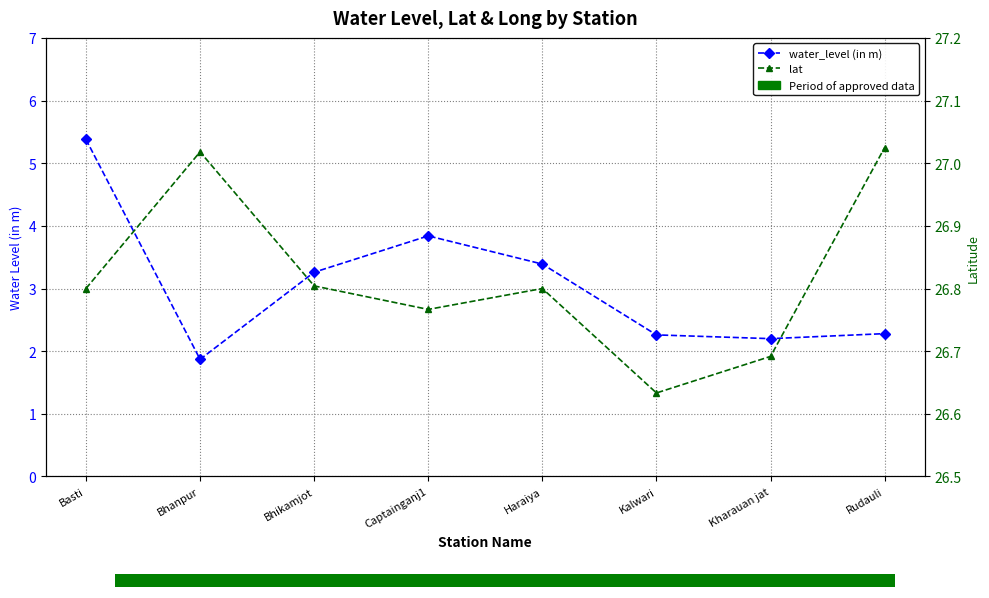

The lat series shows 26.7 at Kharauan jat. True or false?

True